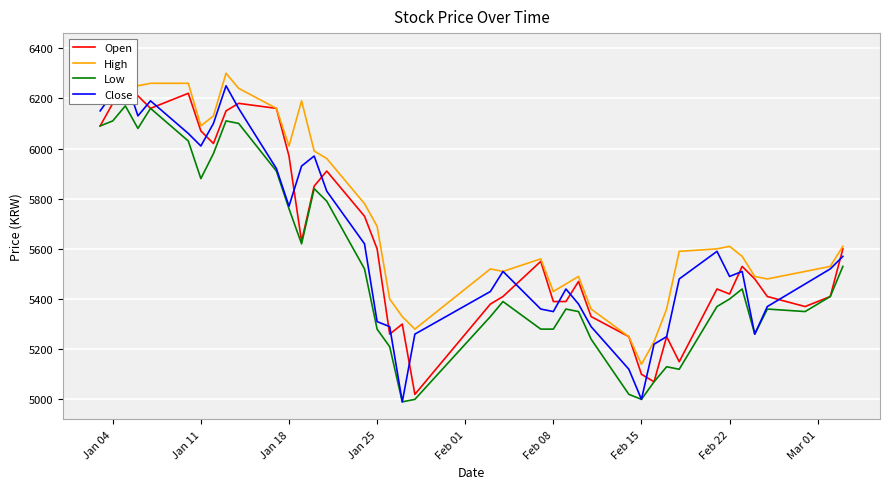

True or false: High has more than 0 interior local peaks.

True